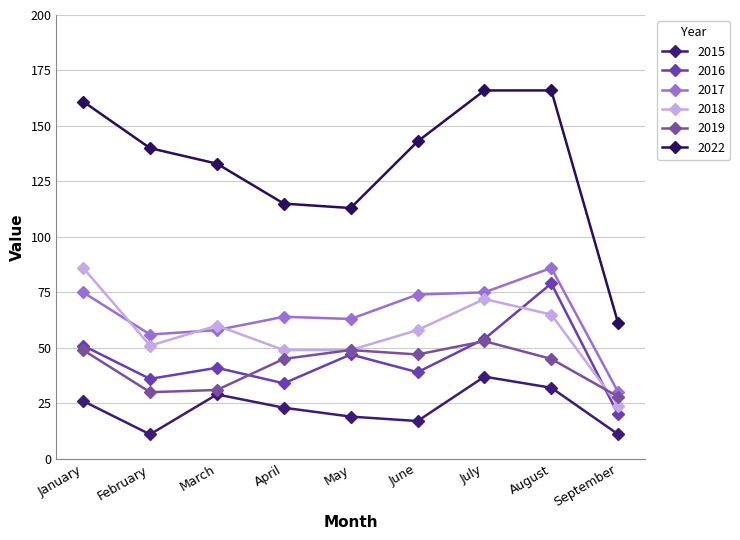

How many series are shown in this chart?

6